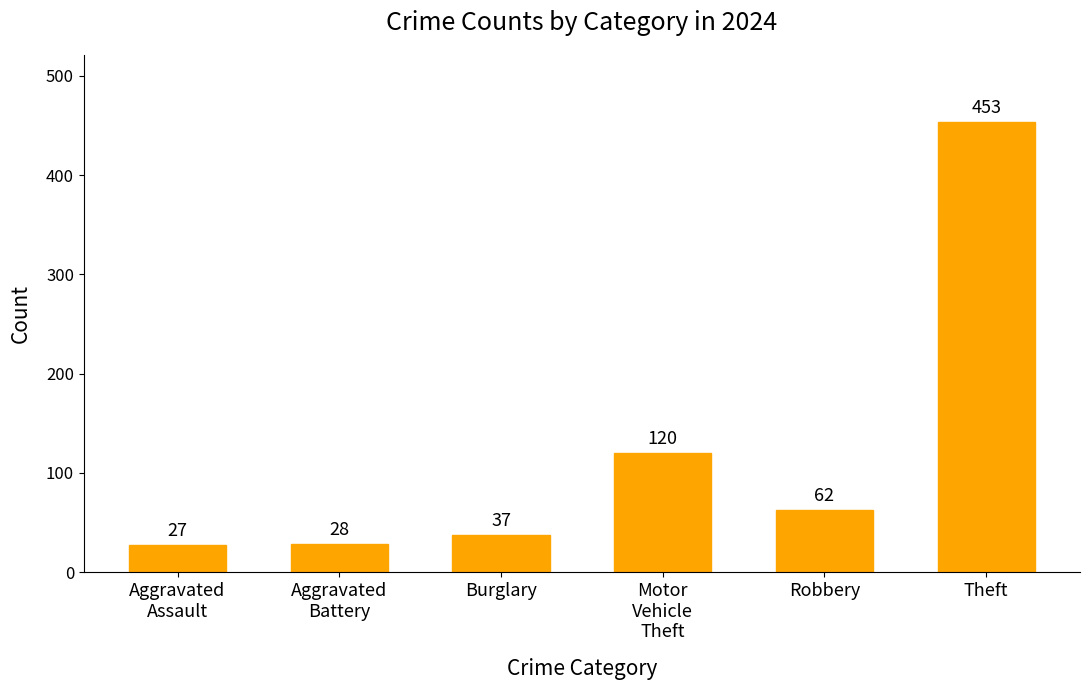

Reading right to left, extract all data points from this chart.

453	62	120	37	28	27